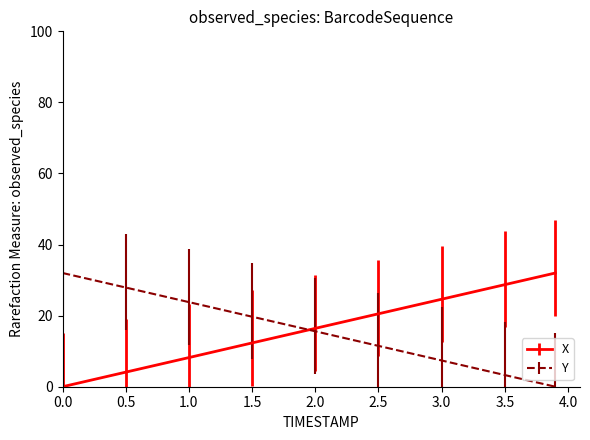

What is the greatest value displayed?

32.0